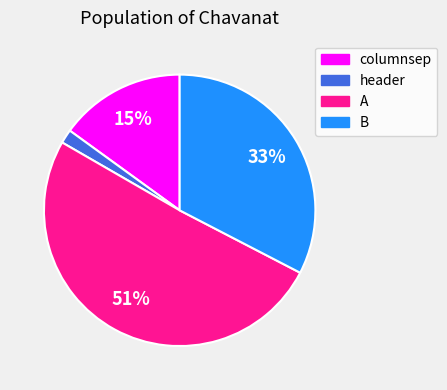

To the nearest percent, what is the difference between the largest and smallest slice percentages?

49%